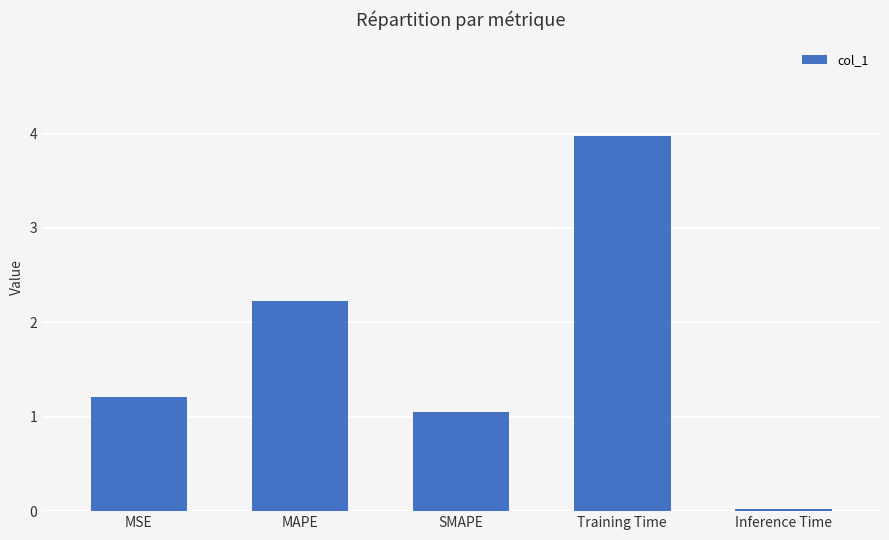

The value at Training Time is 4.0. True or false?

True